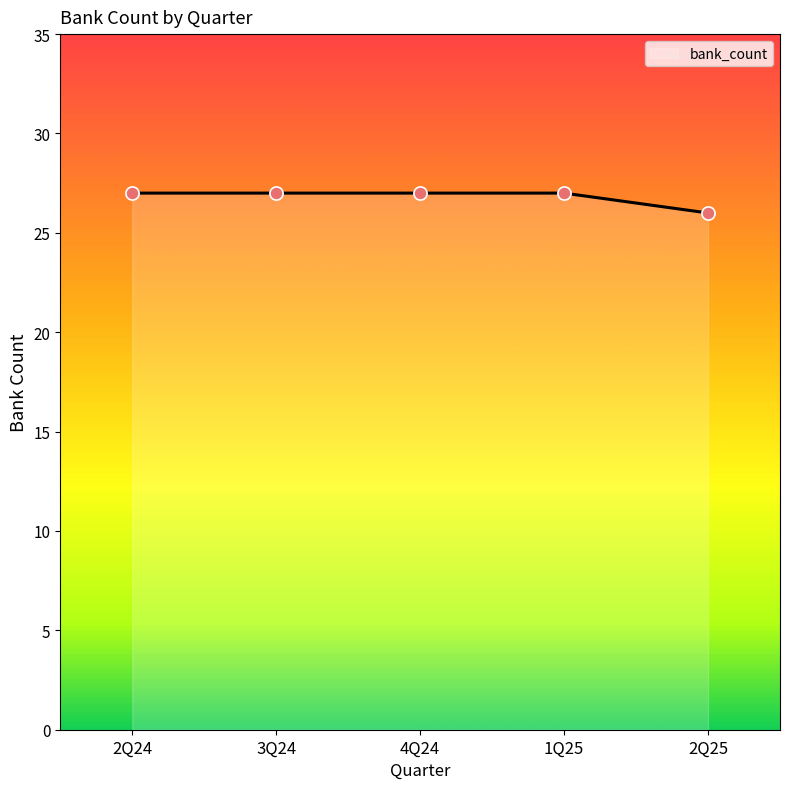

Which has a higher value, 1Q25 or 2Q25?

1Q25